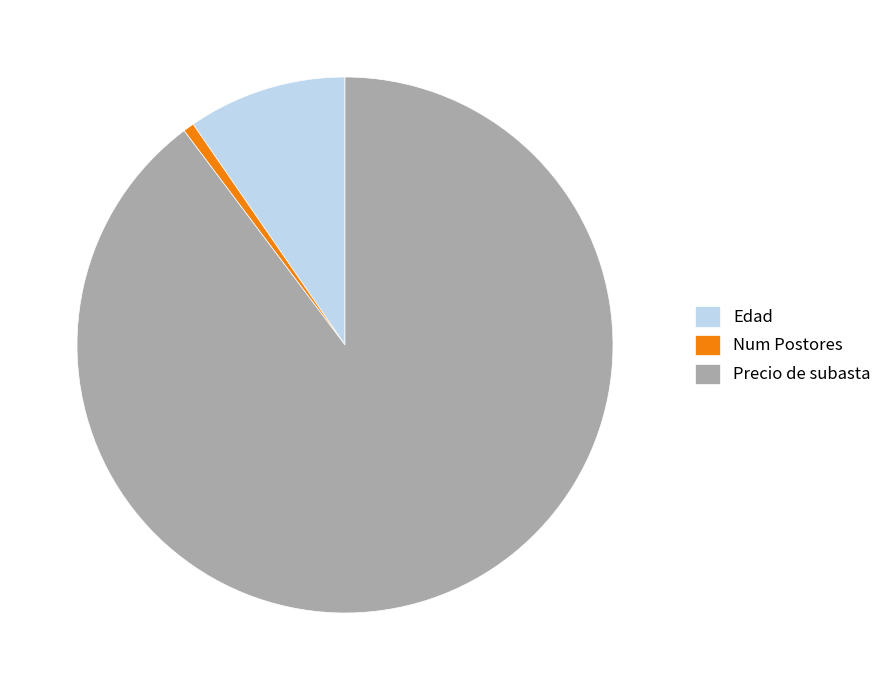

Which has a higher value, Precio de subasta or Edad?

Precio de subasta